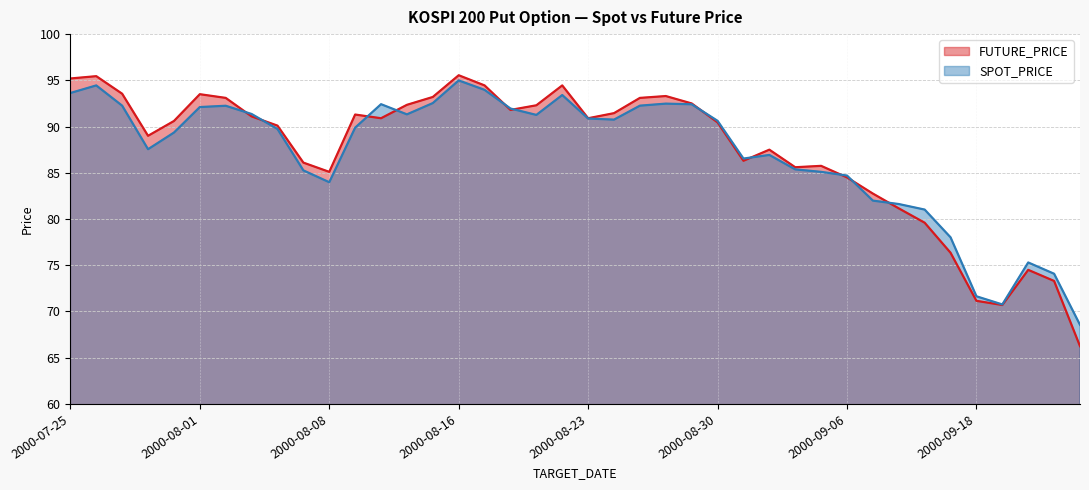

What is the difference between the SPOT_PRICE values at 2000-07-28 and 2000-08-04?

2.2